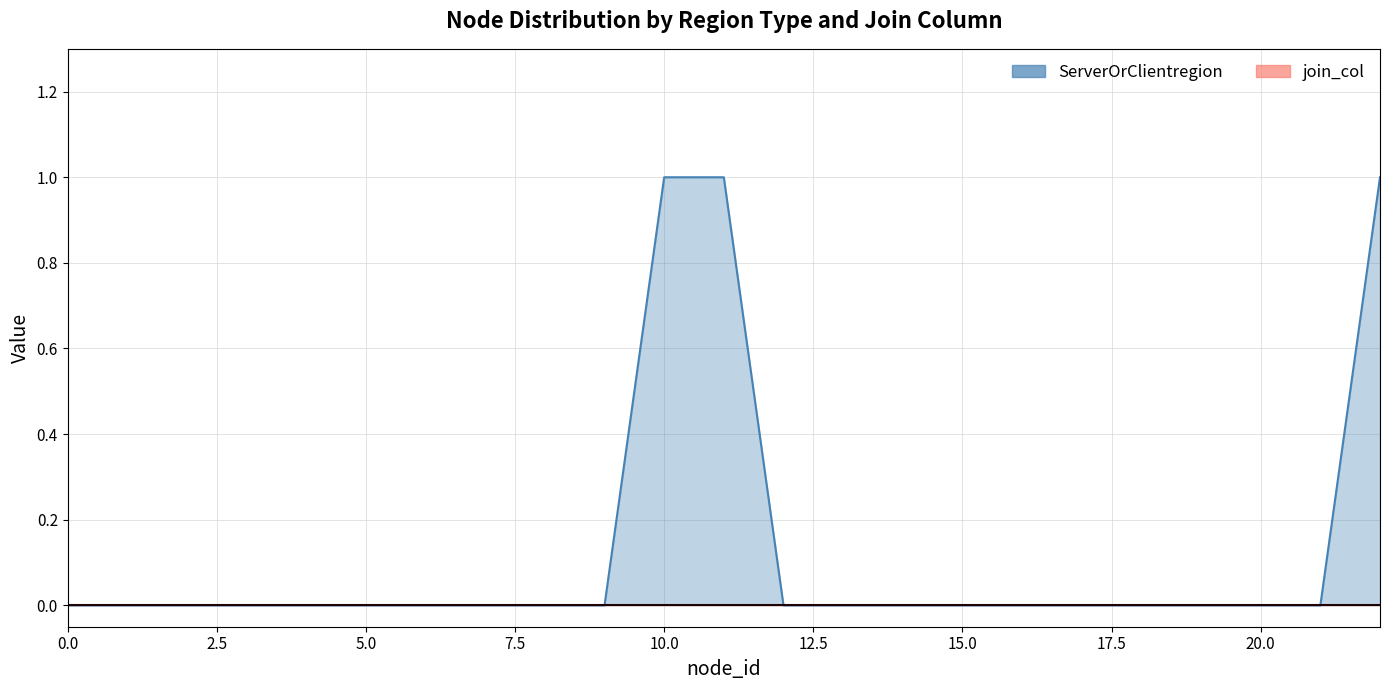

True or false: the data shows 0 at 15.

True